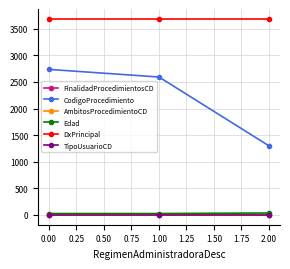

At how many categories does at least one series exceed 1129?

3